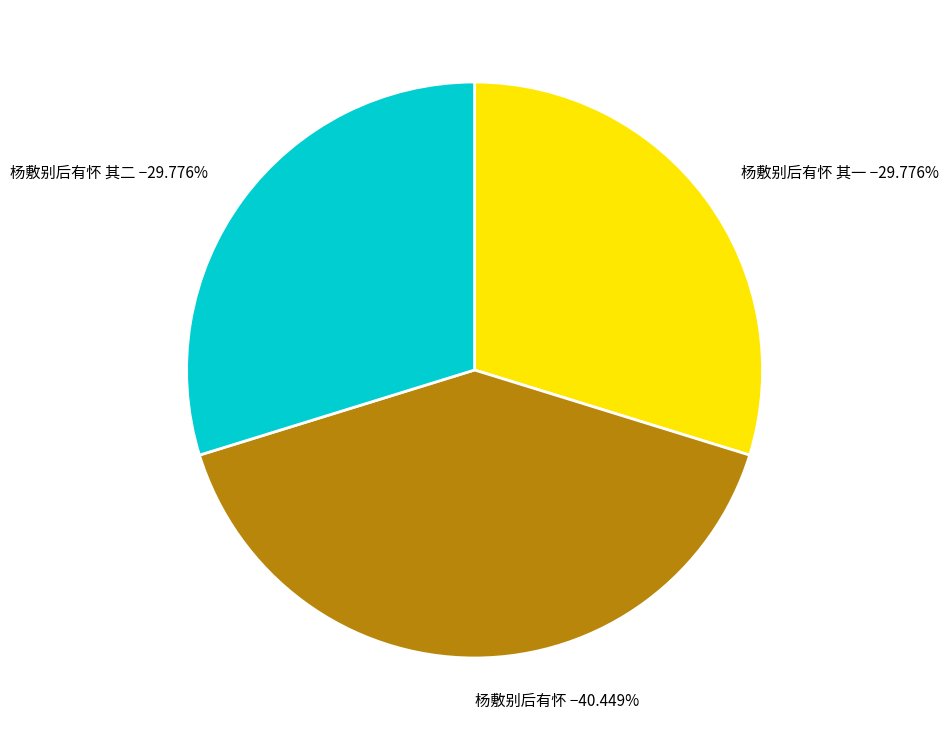

Combined, do 杨敷别后有怀 其二 and 杨敷别后有怀 其一 account for over 50%?

Yes